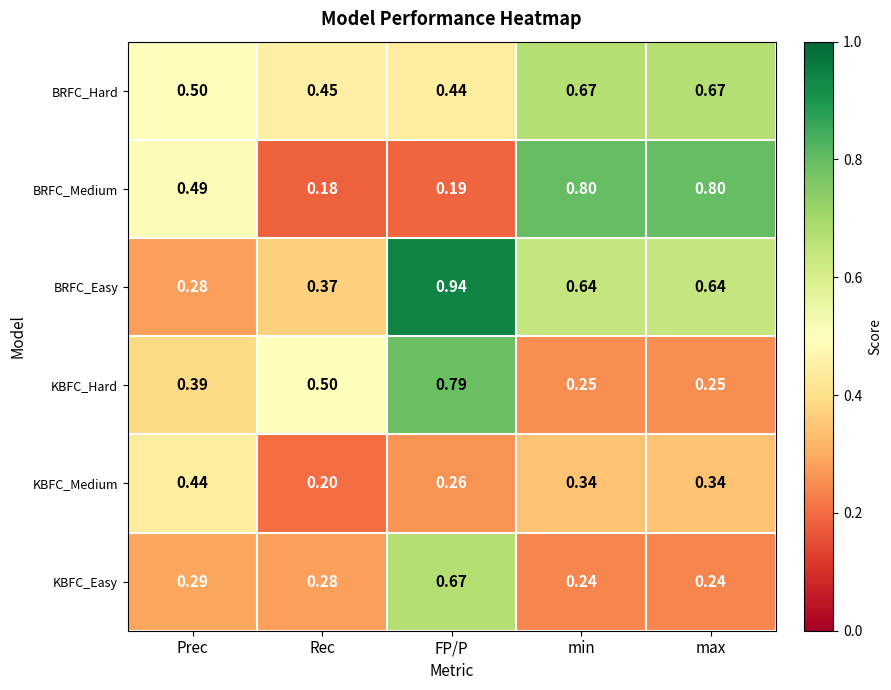

Rank the series at FP/P from lowest to highest value.

BRFC_Medium, KBFC_Medium, BRFC_Hard, KBFC_Easy, KBFC_Hard, BRFC_Easy